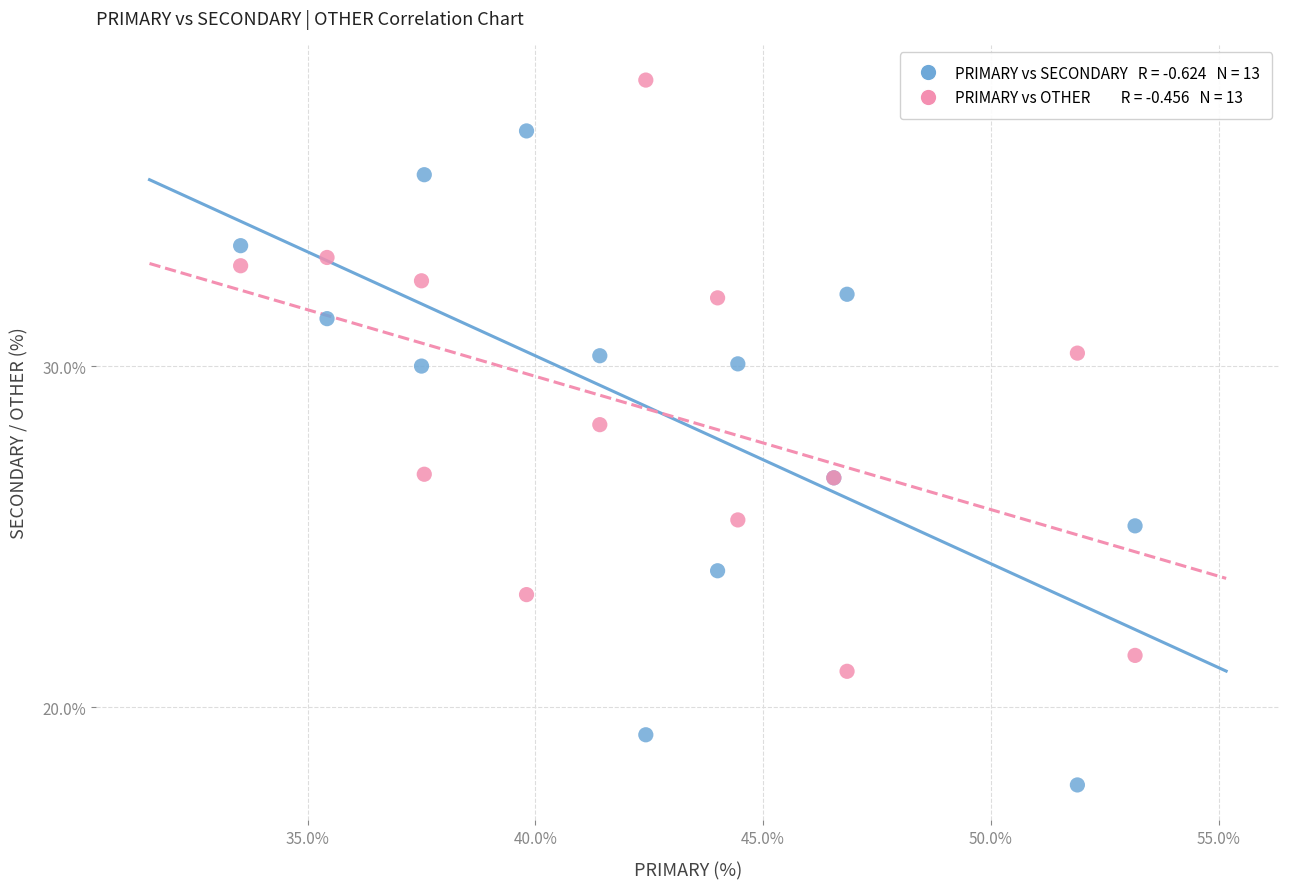

Across all series, what Y value is closest to 28?

28.3